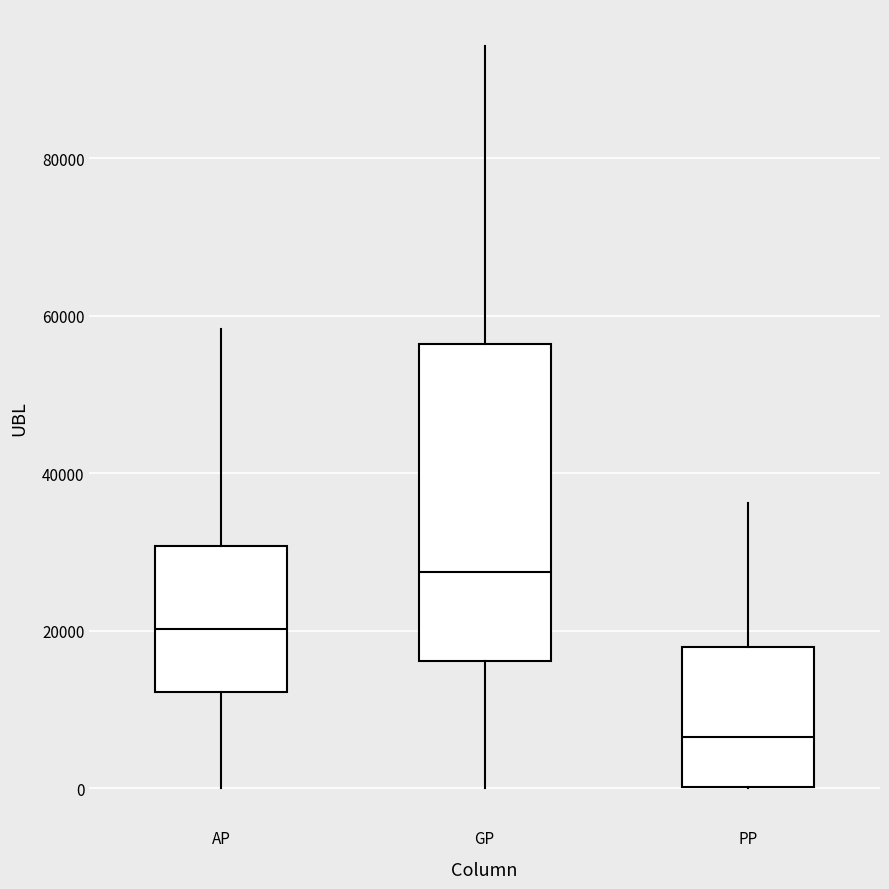

Where does the upper whisker of the box for GP end on the y-axis? The values are not printed on the chart, so give them approximately, as read against the axis.

94000